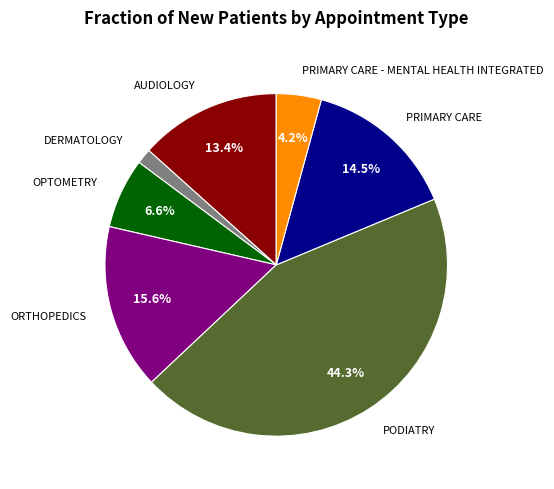

Does any single category account for the majority?

No